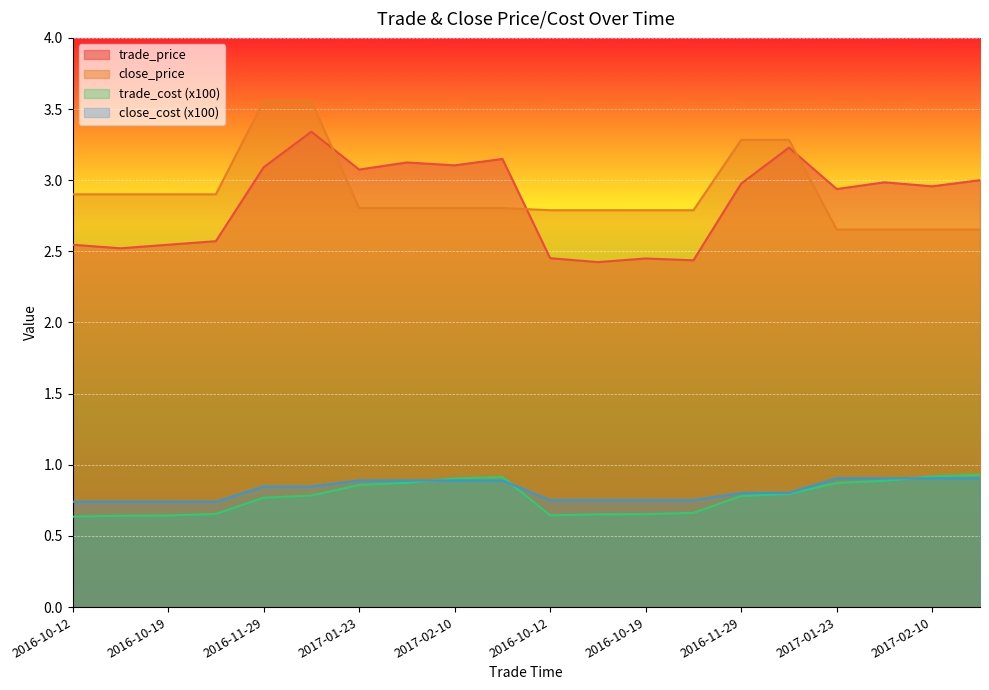

What is the difference between the maximum and minimum values in the close_price series?

0.9